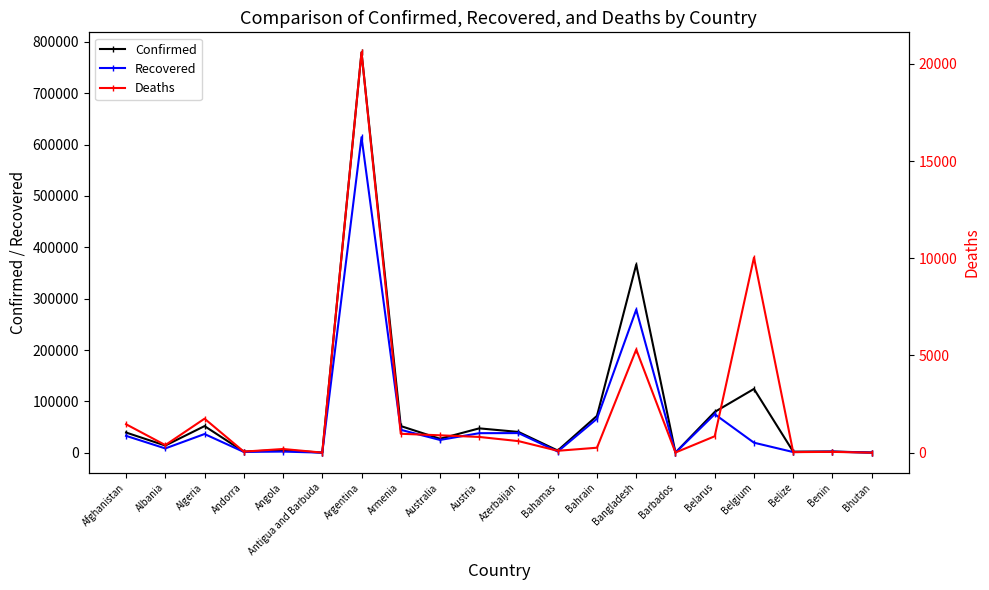

What is the difference between the maximum and second lowest values in the Recovered series?

614336